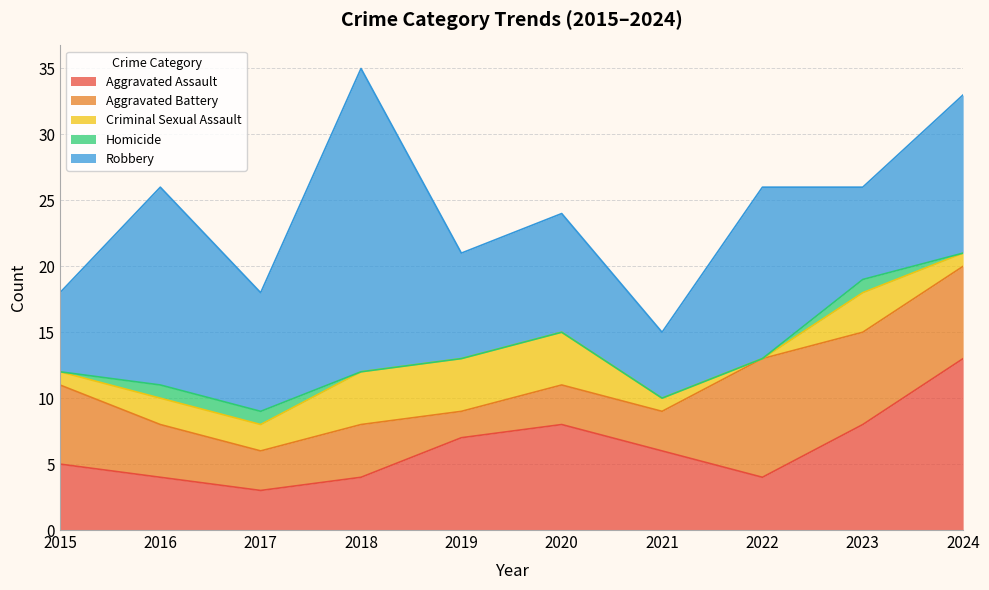

Reading right to left, what are all the values shown in this chart?

Aggravated Assault: 13	8	4	6	8	7	4	3	4	5
Aggravated Battery: 7	7	9	3	3	2	4	3	4	6
Criminal Sexual Assault: 1	3	0	1	4	4	4	2	2	1
Homicide: 0	1	0	0	0	0	0	1	1	0
Robbery: 12	7	13	5	9	8	23	9	15	6